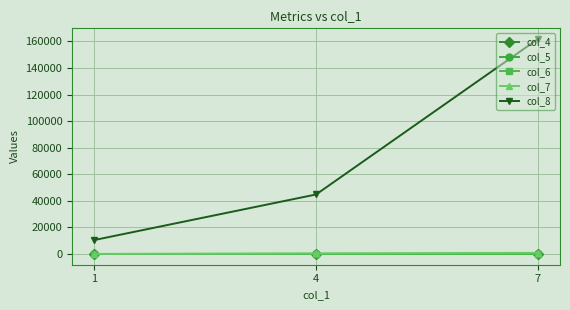

What is the total value across all series at 1?

10547.5